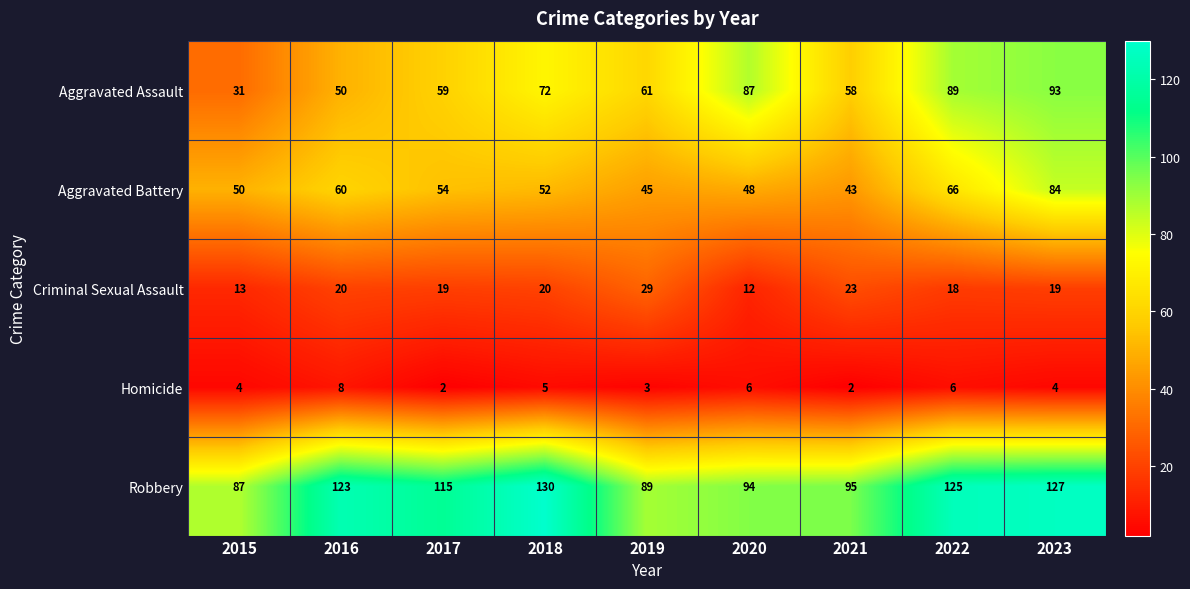

At which label is Homicide closest to 5?

2018